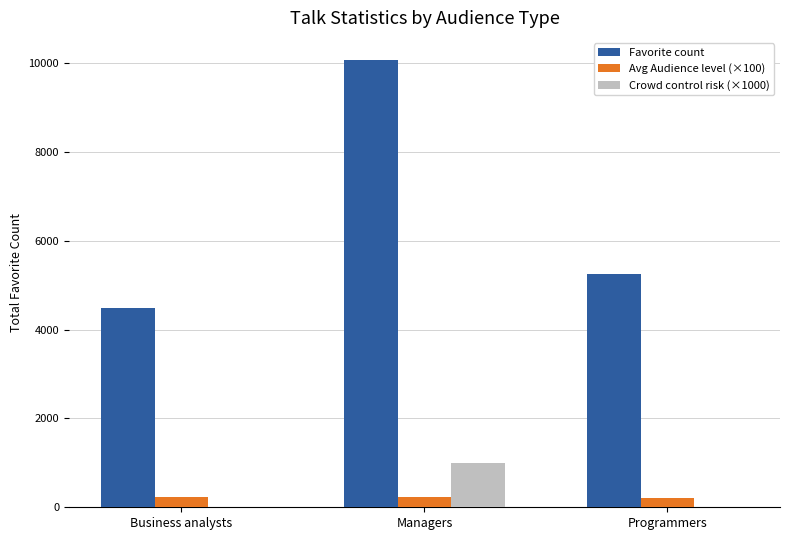

Which series has the largest total across all categories?

Favorite count